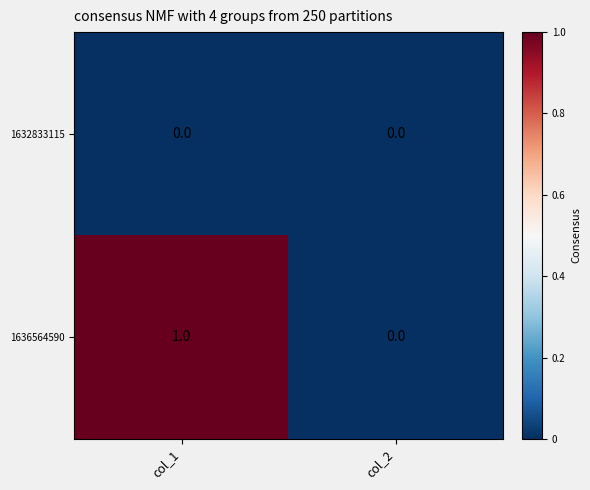

The 1636564590 series shows 1 at col_1. True or false?

True